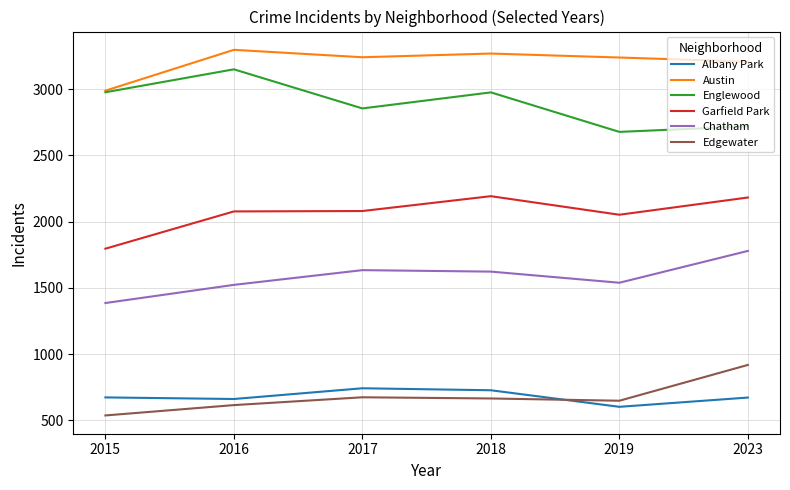

List the series in order of their peak value, highest first.

Austin, Englewood, Garfield Park, Chatham, Edgewater, Albany Park